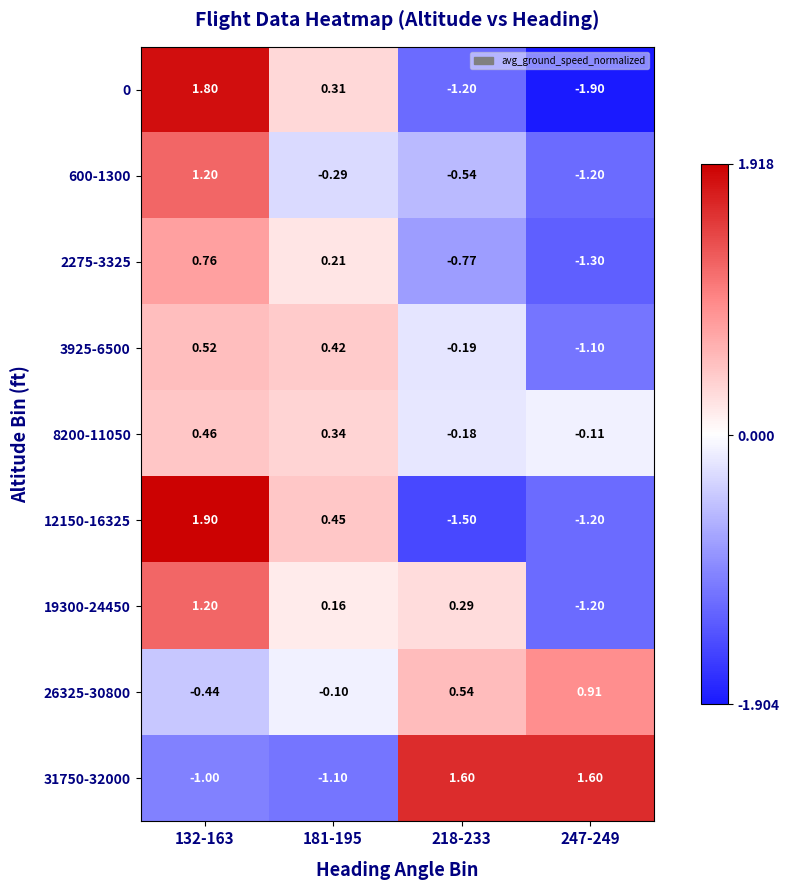

Is the value of 8200-11050 at 218-233 greater than the value of 0 at 132-163?

No